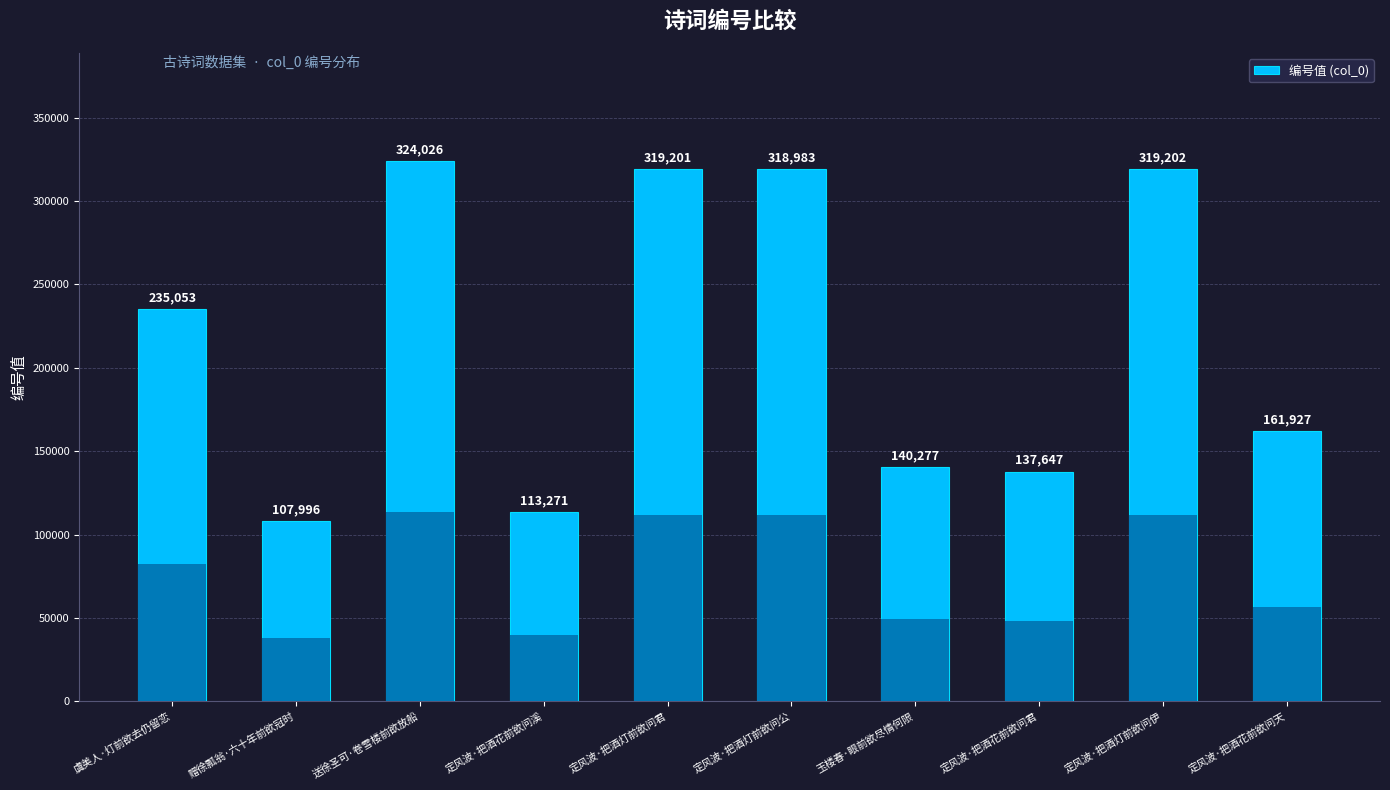

What is the minimum value shown in the chart?

107996